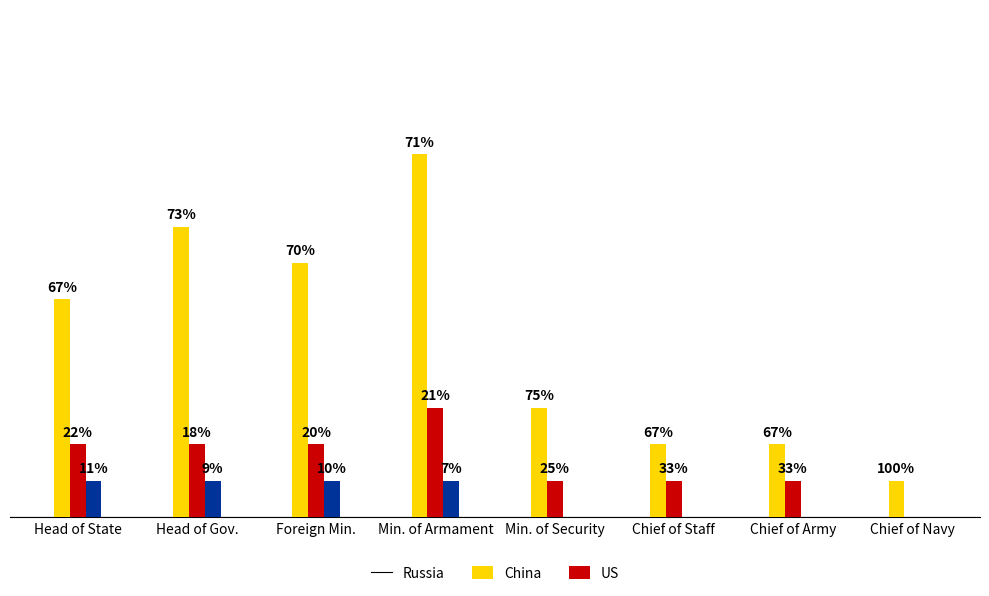

What are all the series names shown in the legend?

Russia, China, US